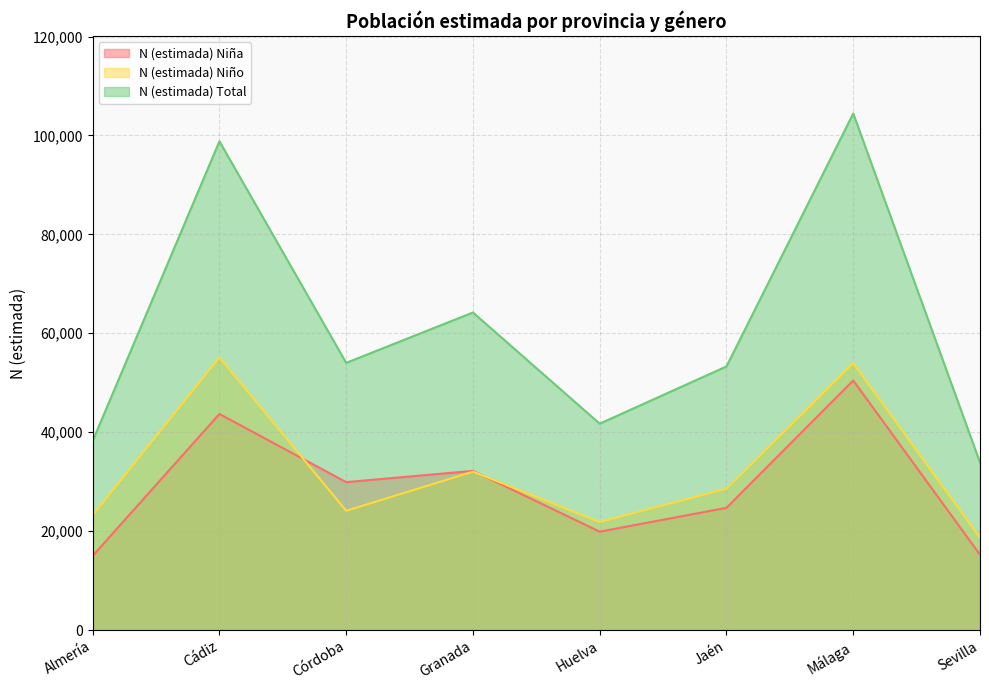

Rank the series by their maximum value, from highest to lowest.

N (estimada) Total, N (estimada) Niño, N (estimada) Niña